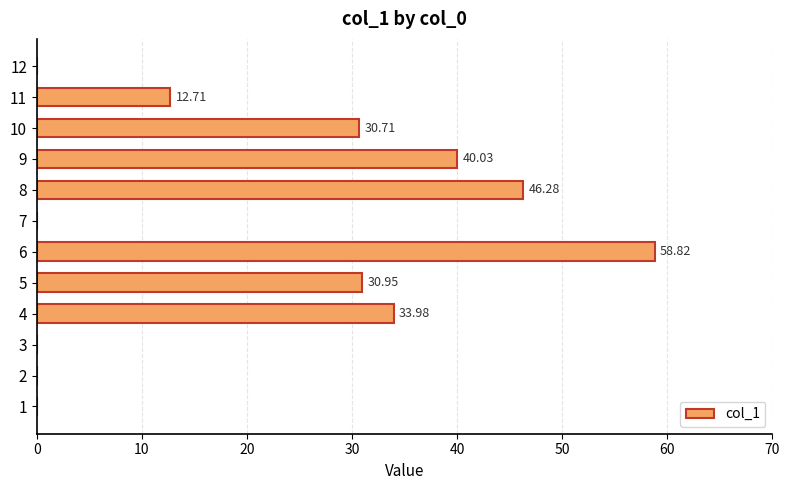

What is the change in value from 4 to 10?

-3.3